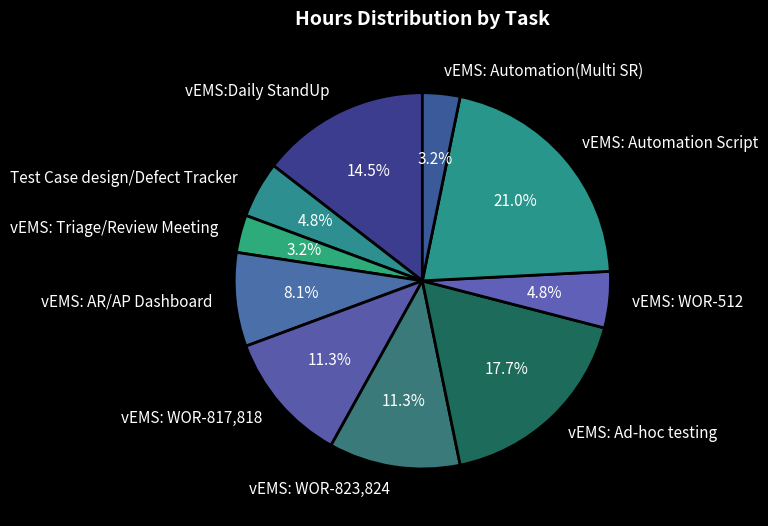

Combined, what portion of the pie is vEMS: Automation(Multi SR) and vEMS:Daily StandUp?

17.7%